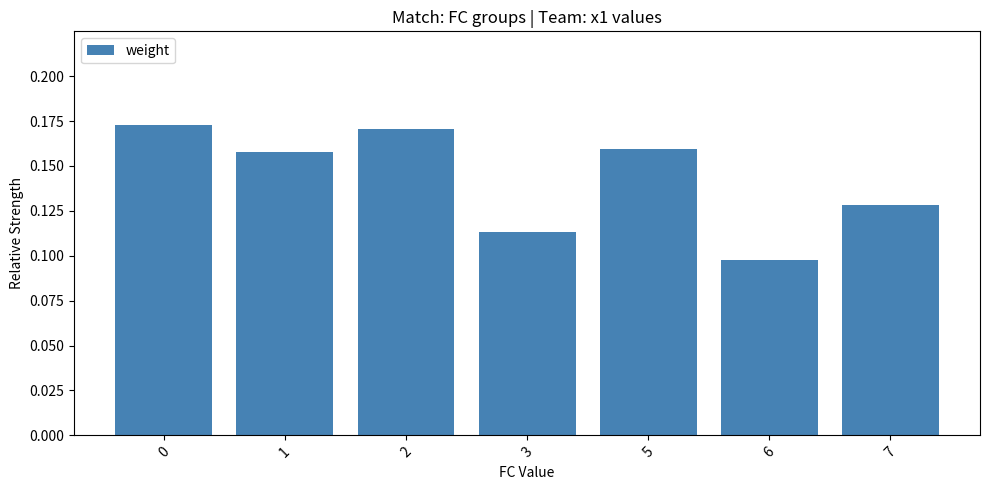

What is the sum of all values?

1.0